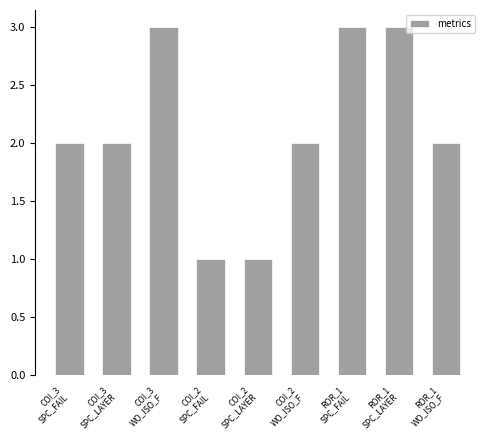

How many series are shown in this chart?

1